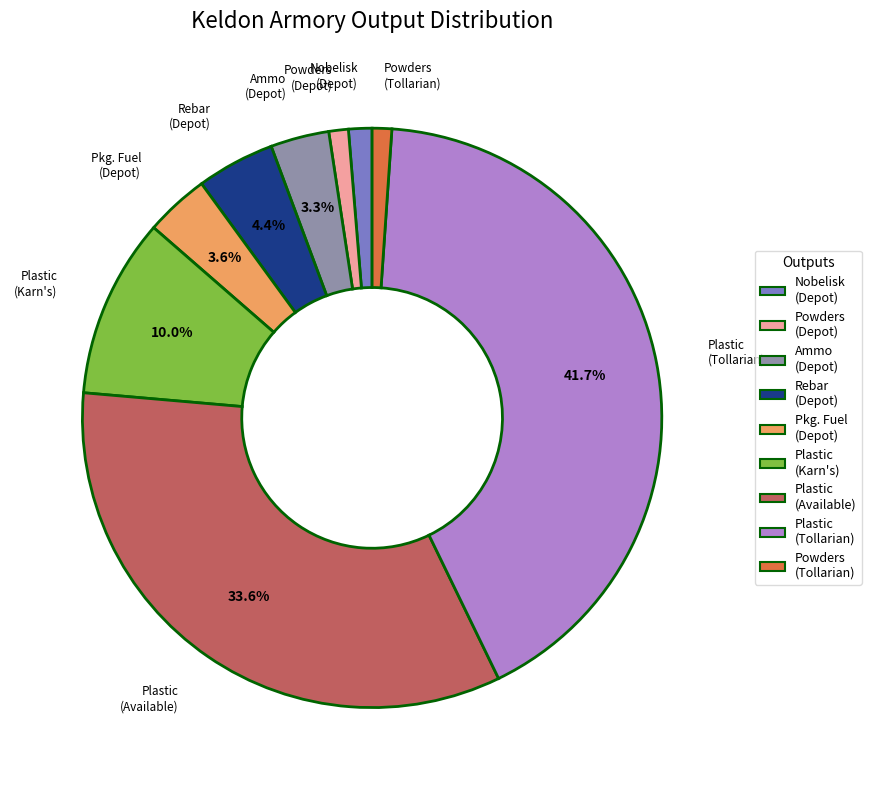

Does any single category account for the majority?

No